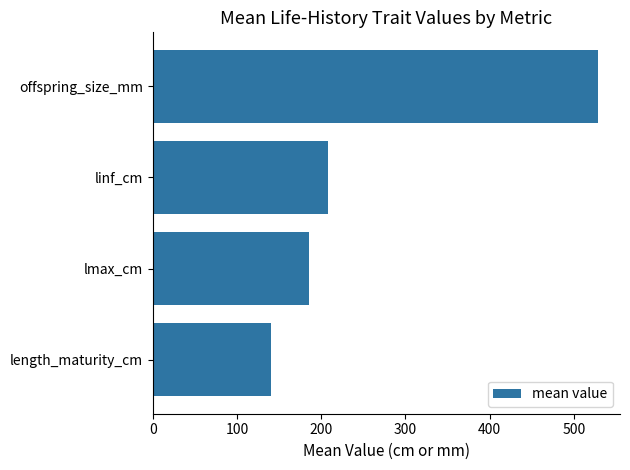

The value at length_maturity_cm is 140.8. True or false?

True